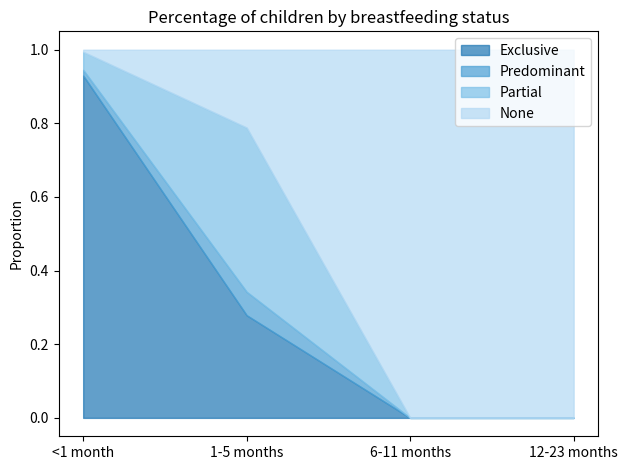

Rank the series by their maximum value, from lowest to highest.

Predominant, Partial, Exclusive, None